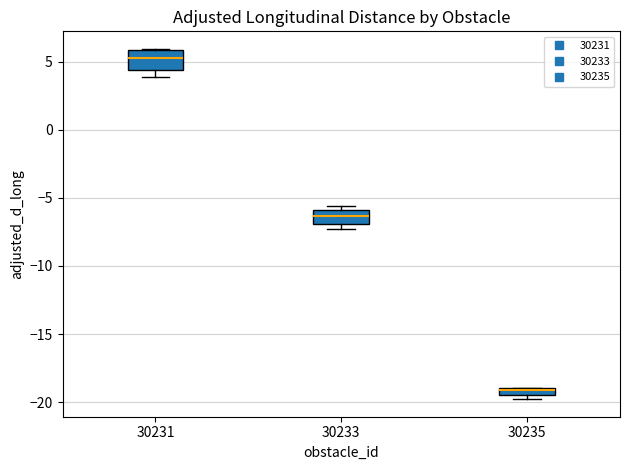

Where is the upper edge of the box at x = 30231 on the y-axis? The values are not printed on the chart, so give them approximately, as read against the axis.

6.0